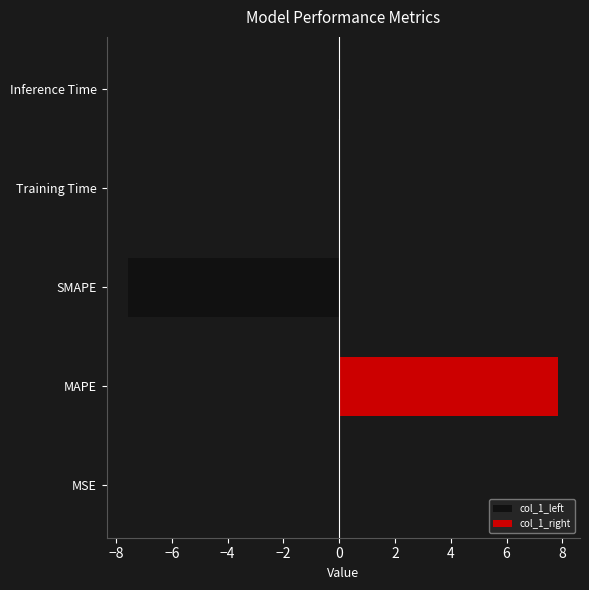

Rank the series by their maximum value, from highest to lowest.

col_1_right, col_1_left